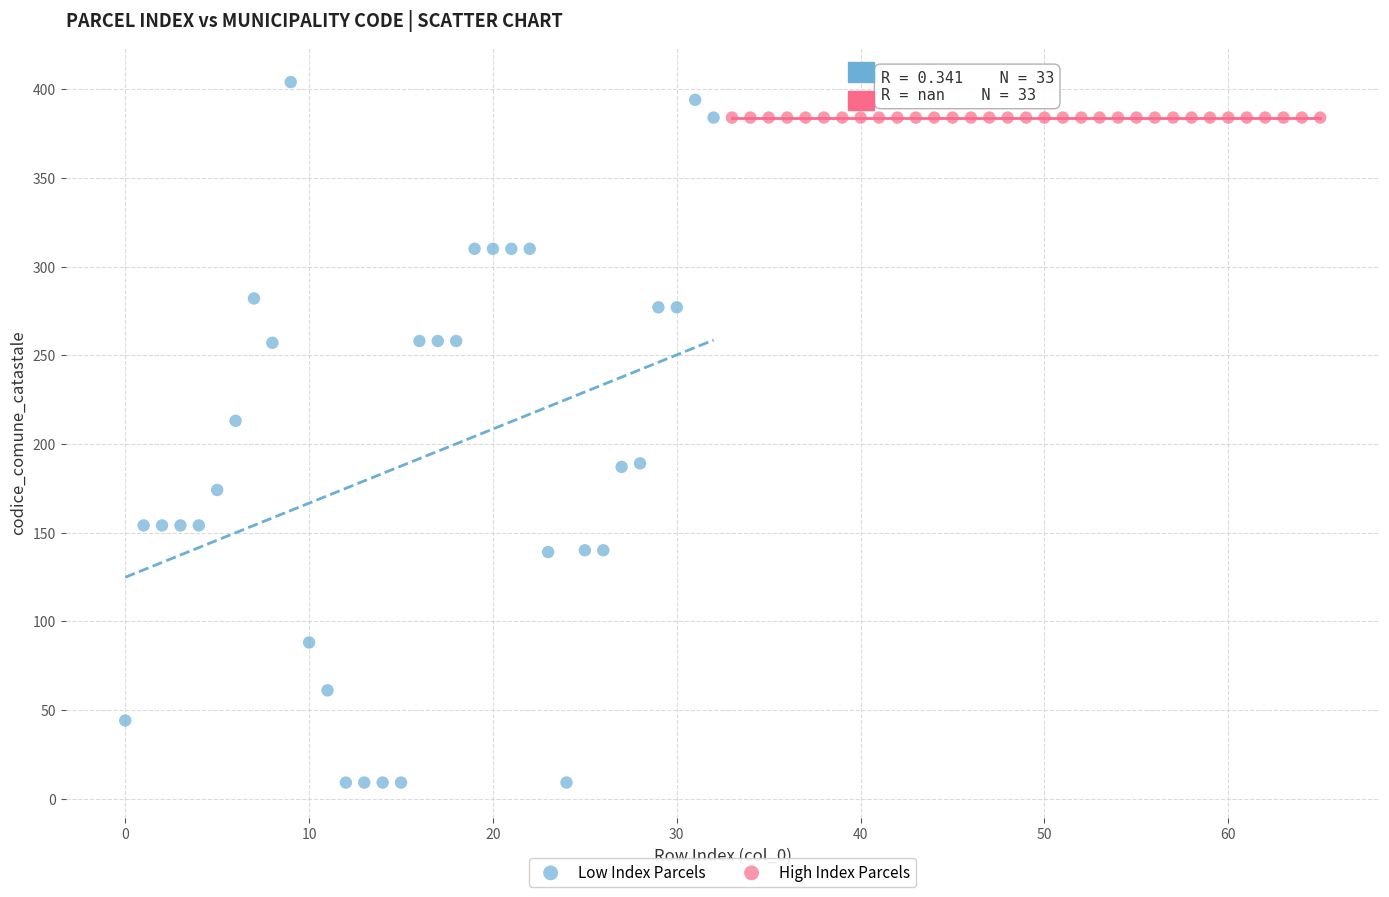

Which series reaches the maximum Y coordinate?

Low Index Parcels